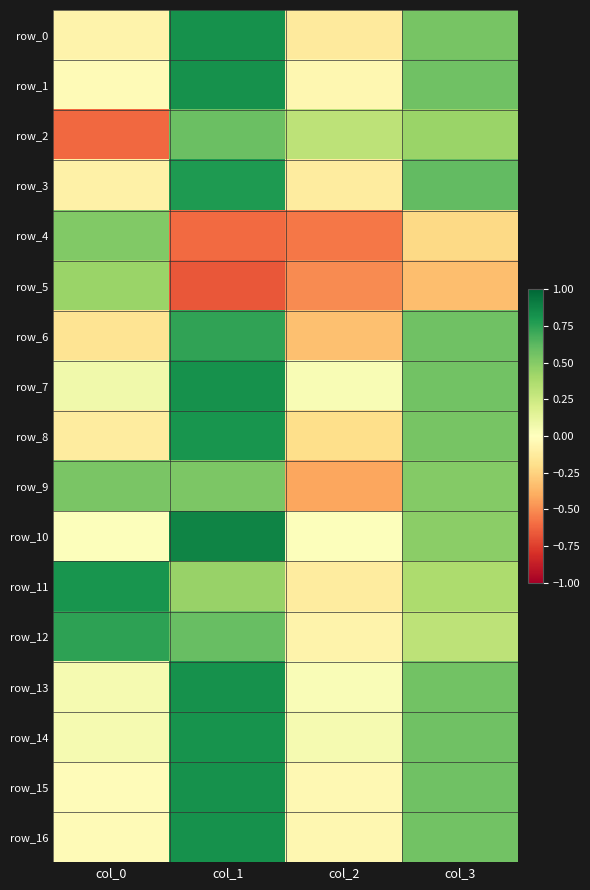

How many positive values does the row_6 series have?

2